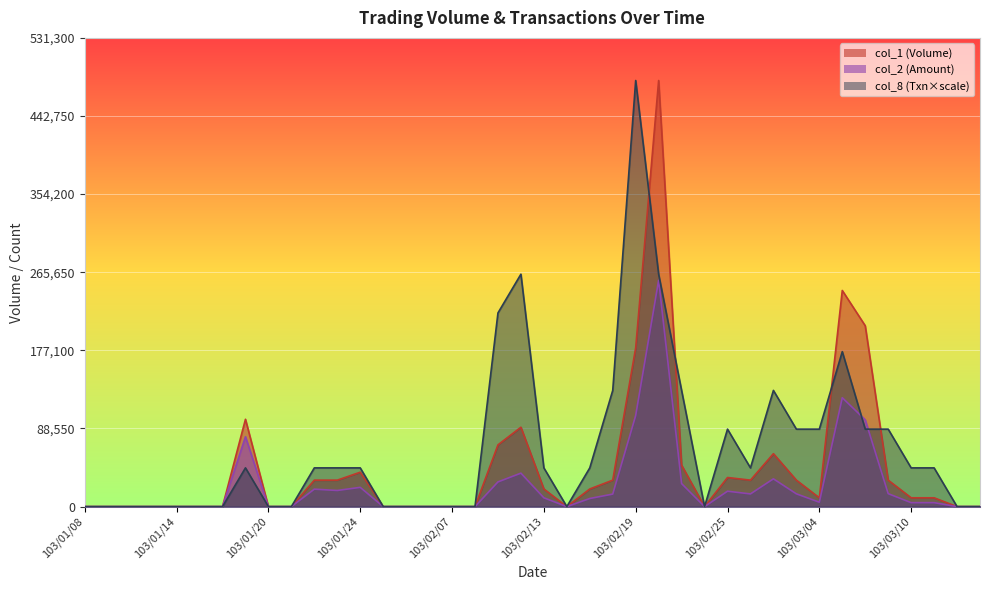

Where is the first local maximum for col_2?

103/01/17